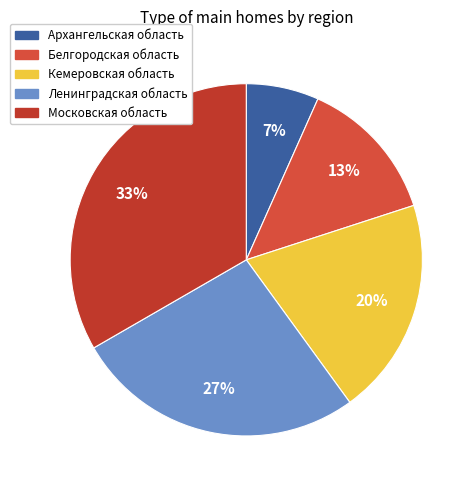

What percentage do Кемеровская область and Московская область together represent?

53.3%